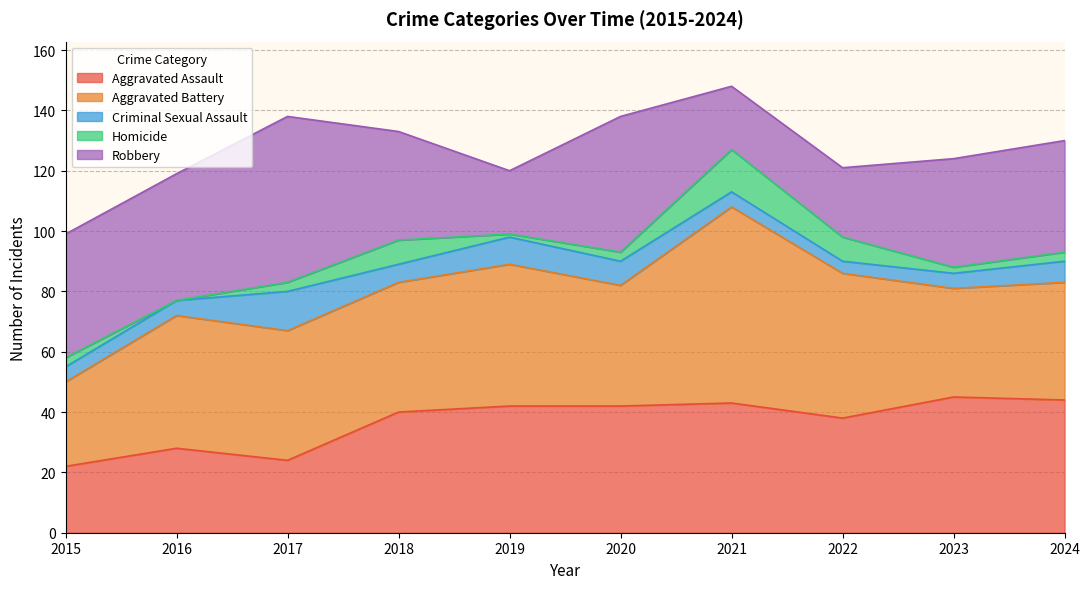

Reading right to left, transcribe all the data shown in this chart.

Aggravated Assault: 2024=44	2023=45	2022=38	2021=43	2020=42	2019=42	2018=40	2017=24	2016=28	2015=22
Aggravated Battery: 2024=39	2023=36	2022=48	2021=65	2020=40	2019=47	2018=43	2017=43	2016=44	2015=28
Criminal Sexual Assault: 2024=7	2023=5	2022=4	2021=5	2020=8	2019=9	2018=6	2017=13	2016=5	2015=5
Homicide: 2024=3	2023=2	2022=8	2021=14	2020=3	2019=1	2018=8	2017=3	2016=0	2015=3
Robbery: 2024=37	2023=36	2022=23	2021=21	2020=45	2019=21	2018=36	2017=55	2016=42	2015=41